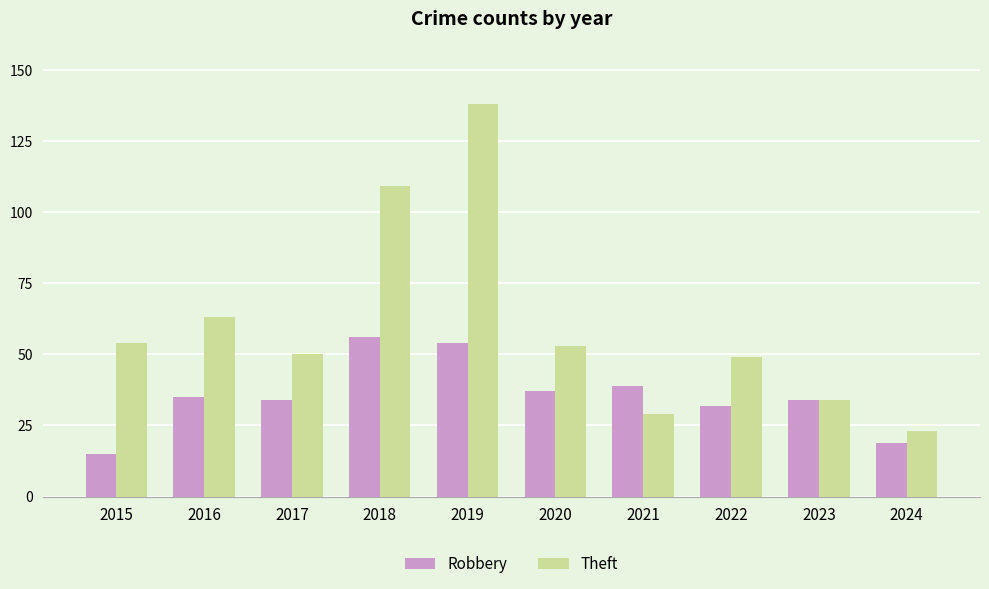

The Theft series shows 54 at 2015. True or false?

True